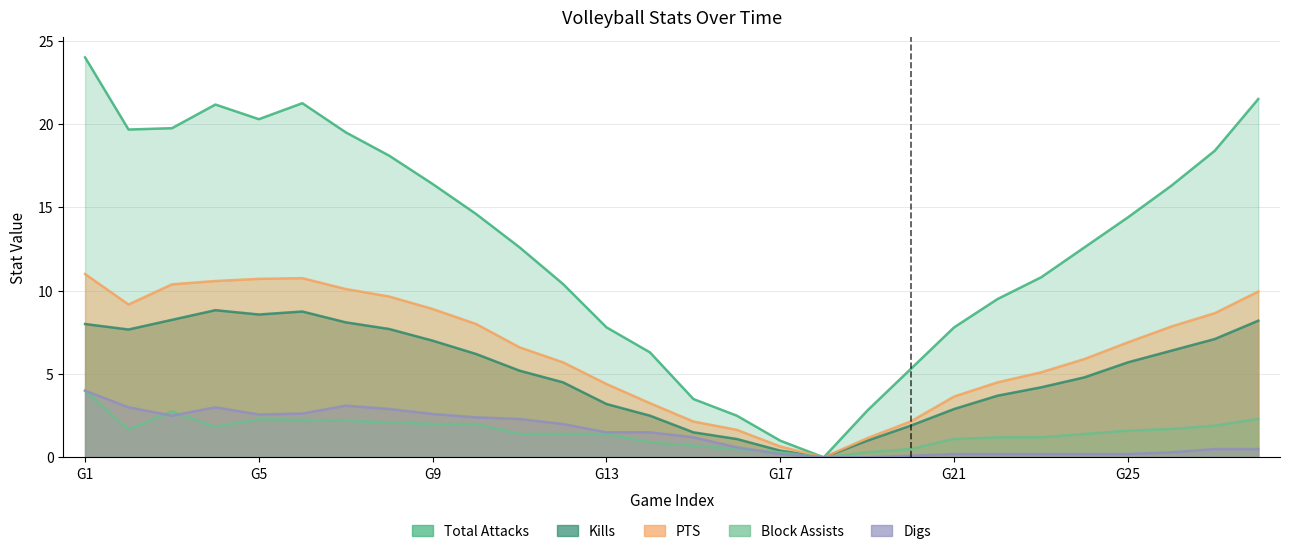

What is the spread (max minus min) of values at 11162019?

17.9